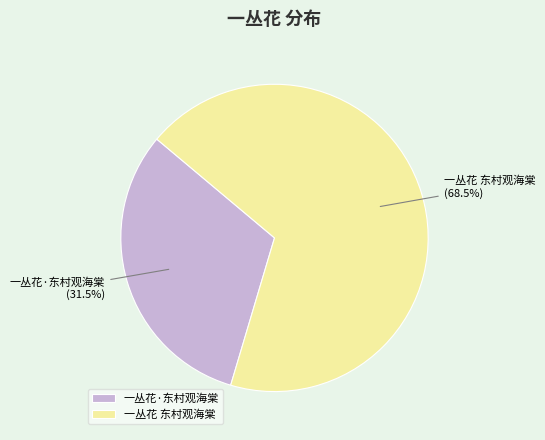

Which category has the smallest portion of the pie?

一丛花·东村观海棠